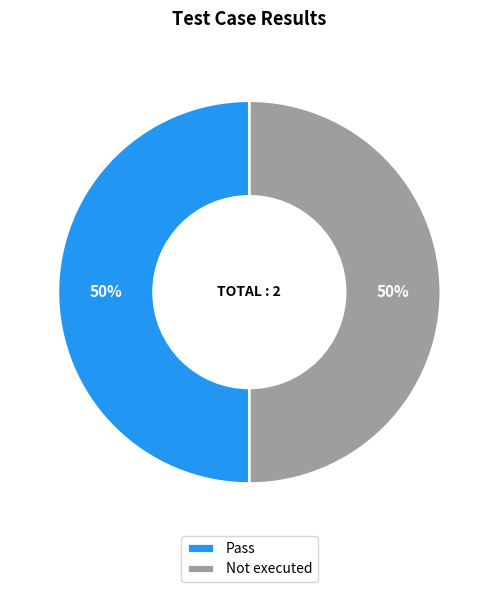

To the nearest percent, what percentage of the pie is Pass?

50%